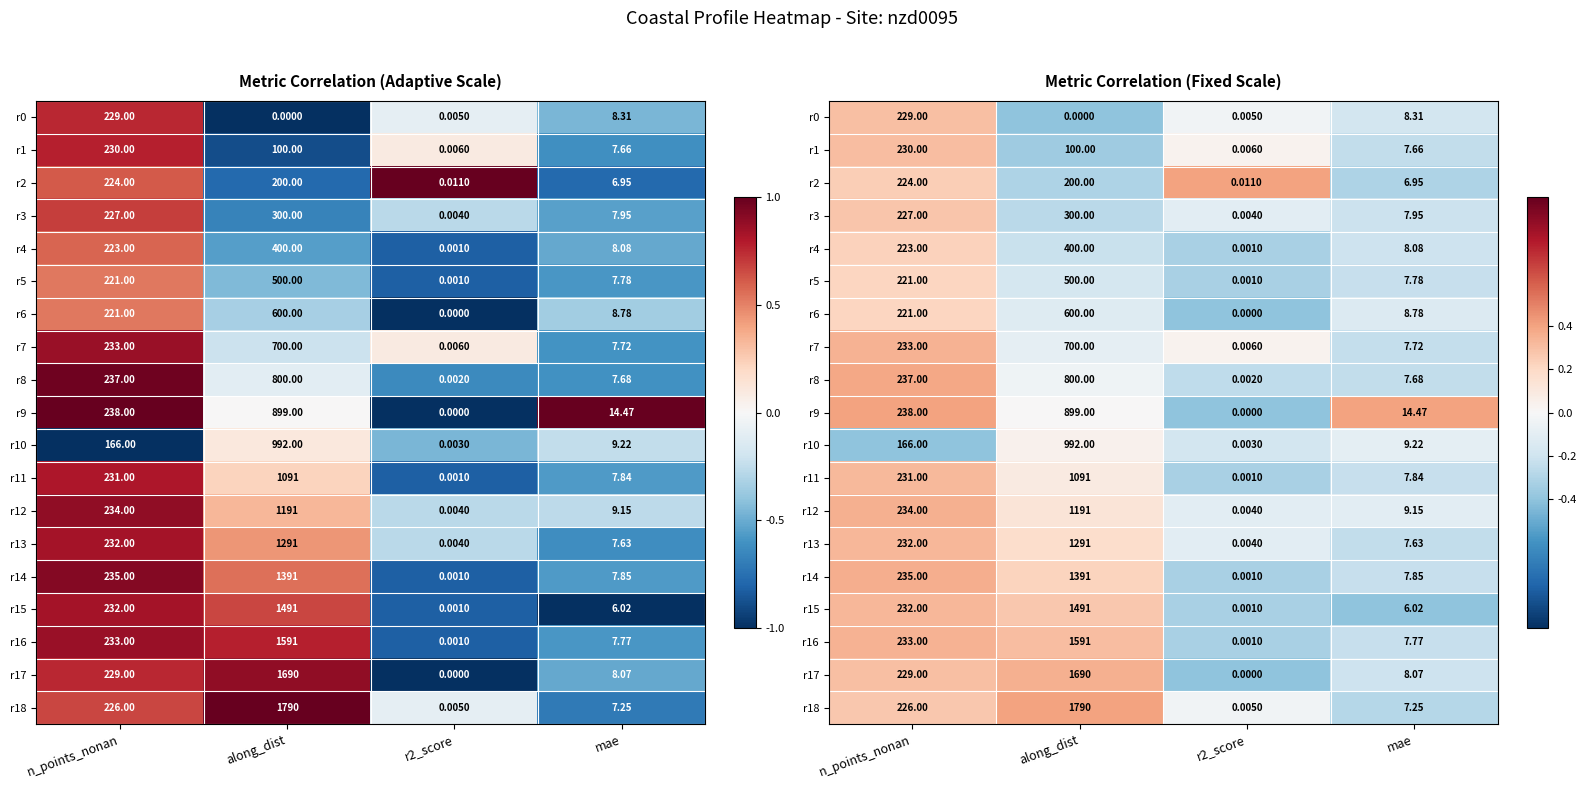

At which category does the chart reach its minimum across all series?

along_dist